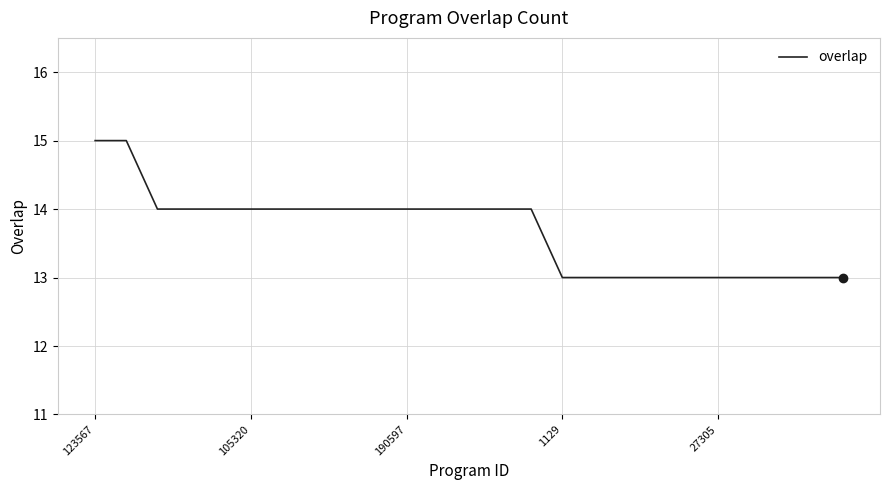

What is the maximum value shown in the chart?

15